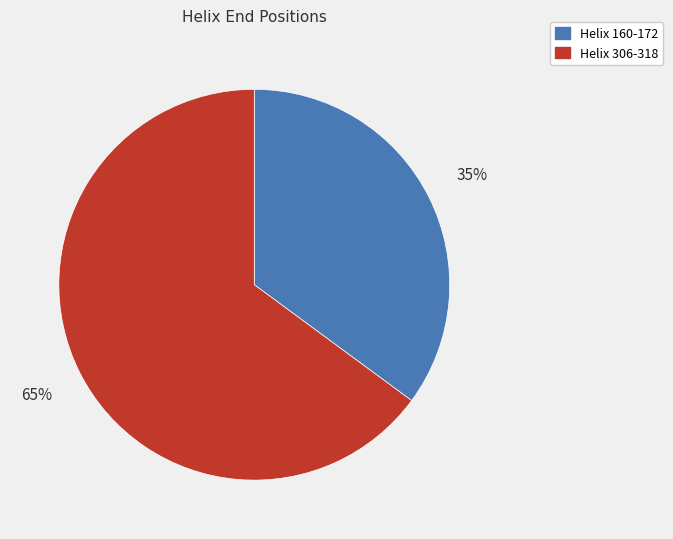

To the nearest percent, what is the average slice percentage?

50%